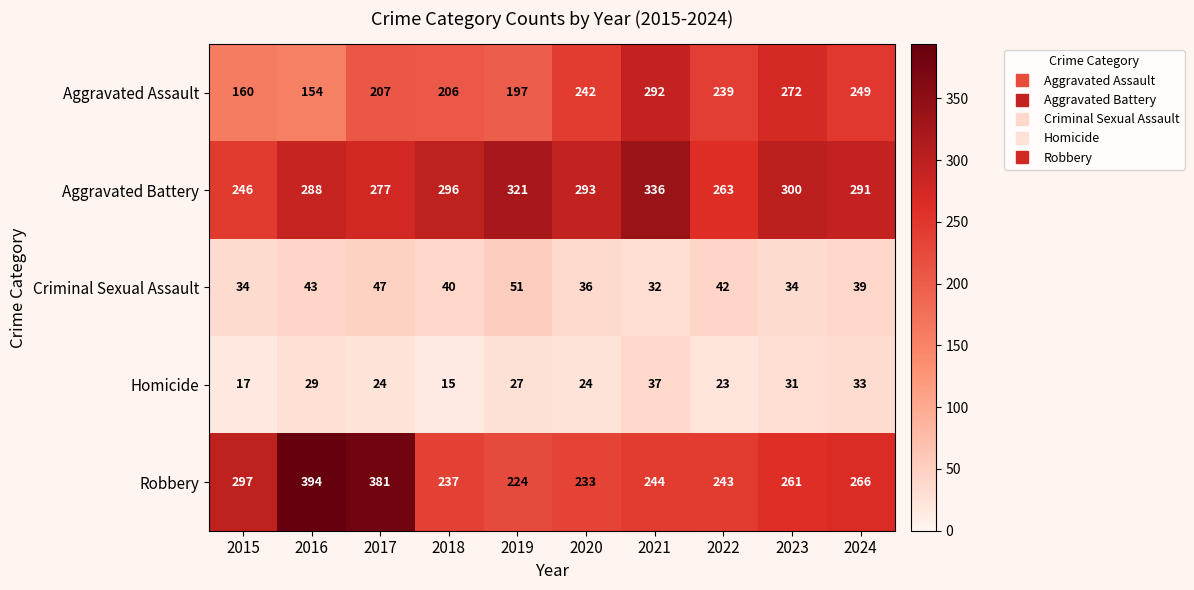

Where is Aggravated Assault nearest to the value 223?

2017